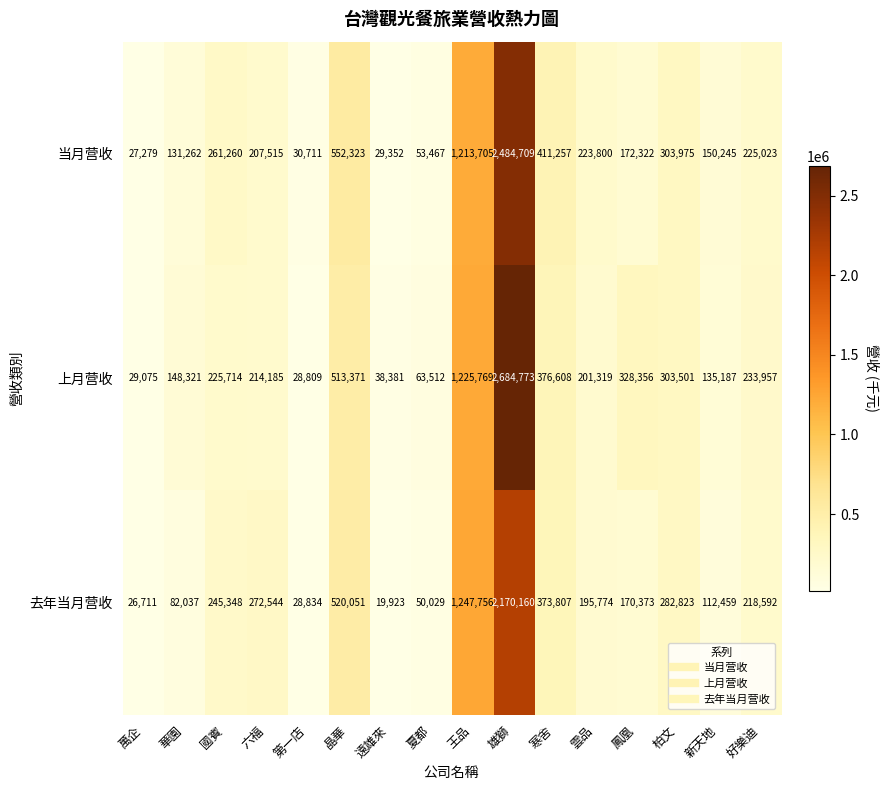

Rank the series at 國賓 from lowest to highest value.

上月营收, 去年当月营收, 当月营收